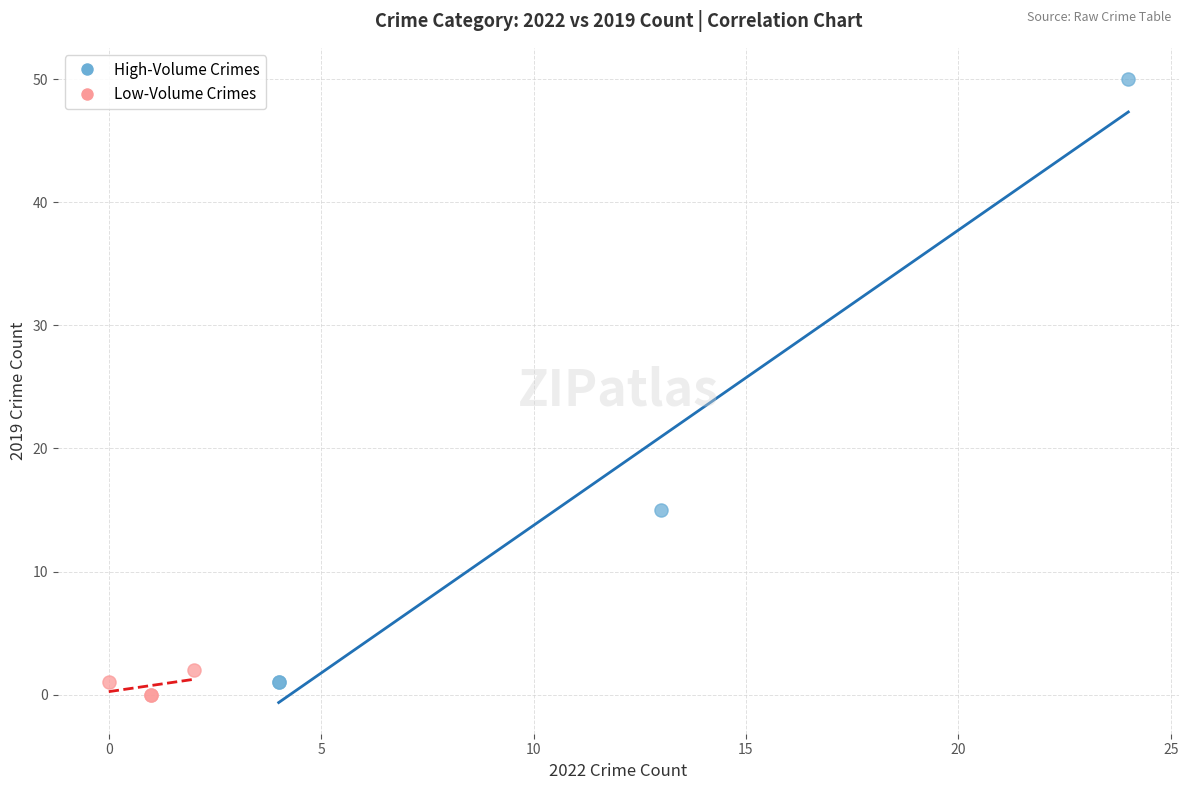

Which series has the largest Y range (max minus min)?

High-Volume Crimes